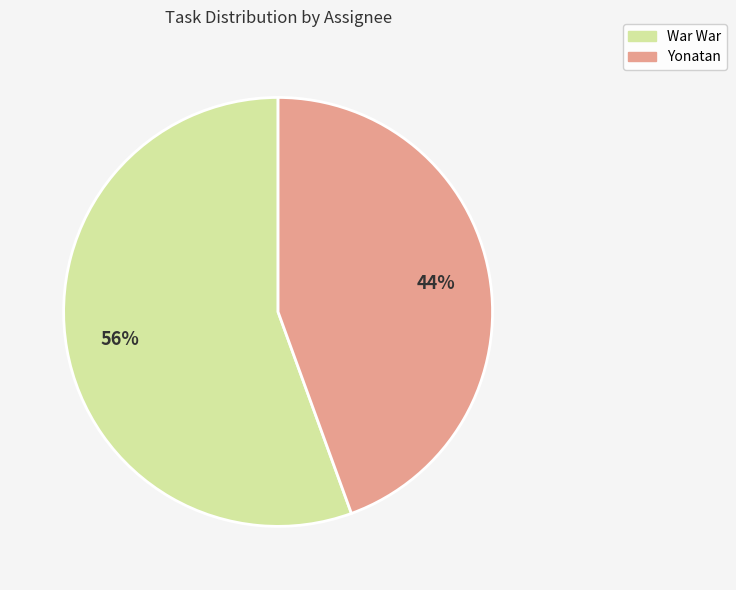

Which slice represents more than half of the pie?

War War